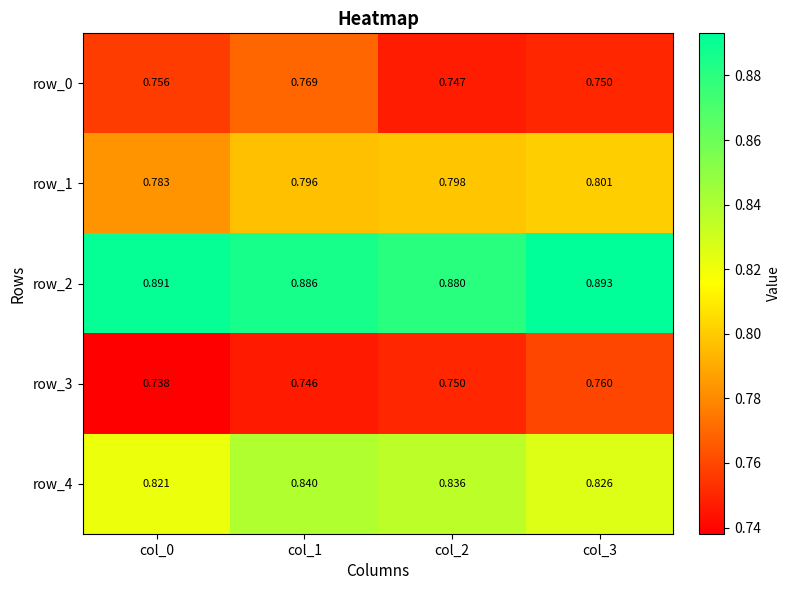

Count the number of categories in the chart.

4